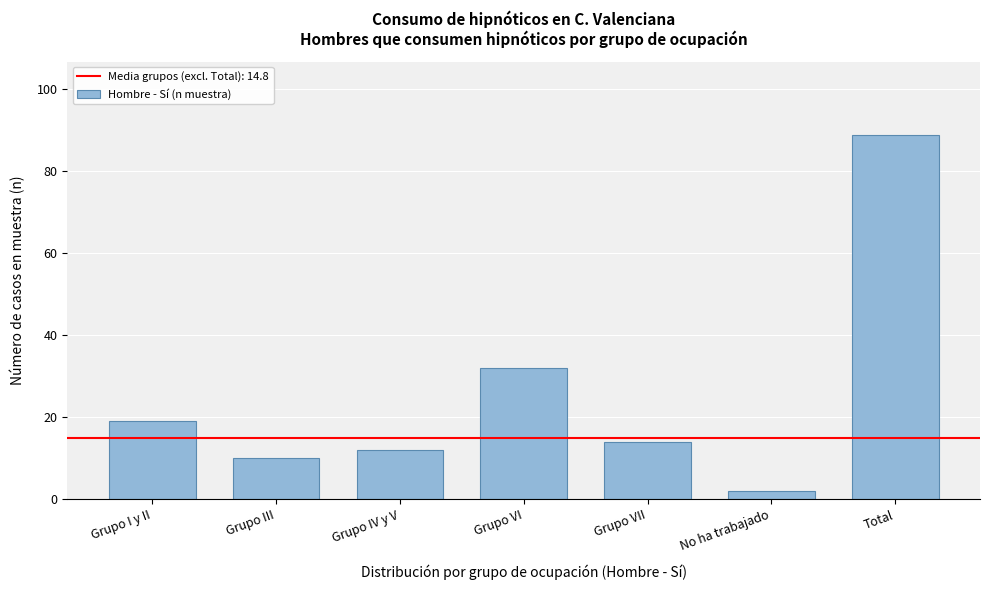

Reading left to right, transcribe all the data shown in this chart.

19	10	12	32	14	2	89